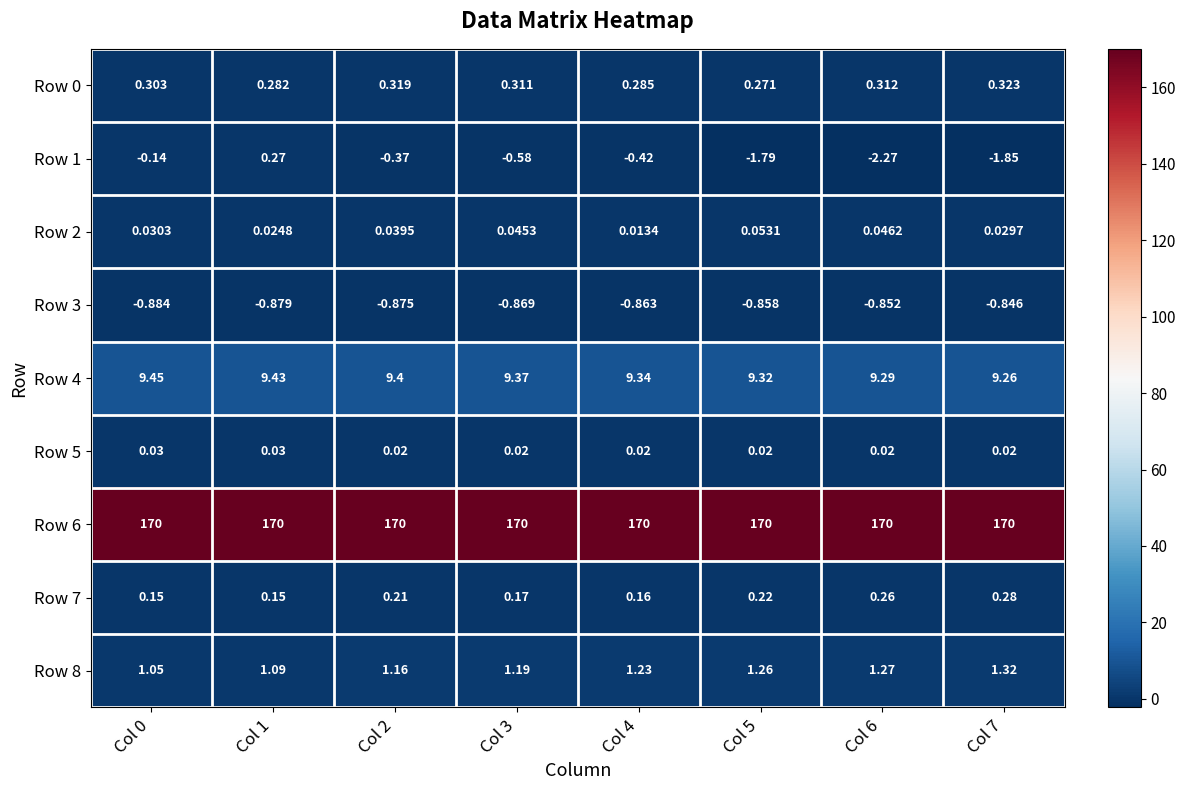

Which series has the largest total across all categories?

Row 6